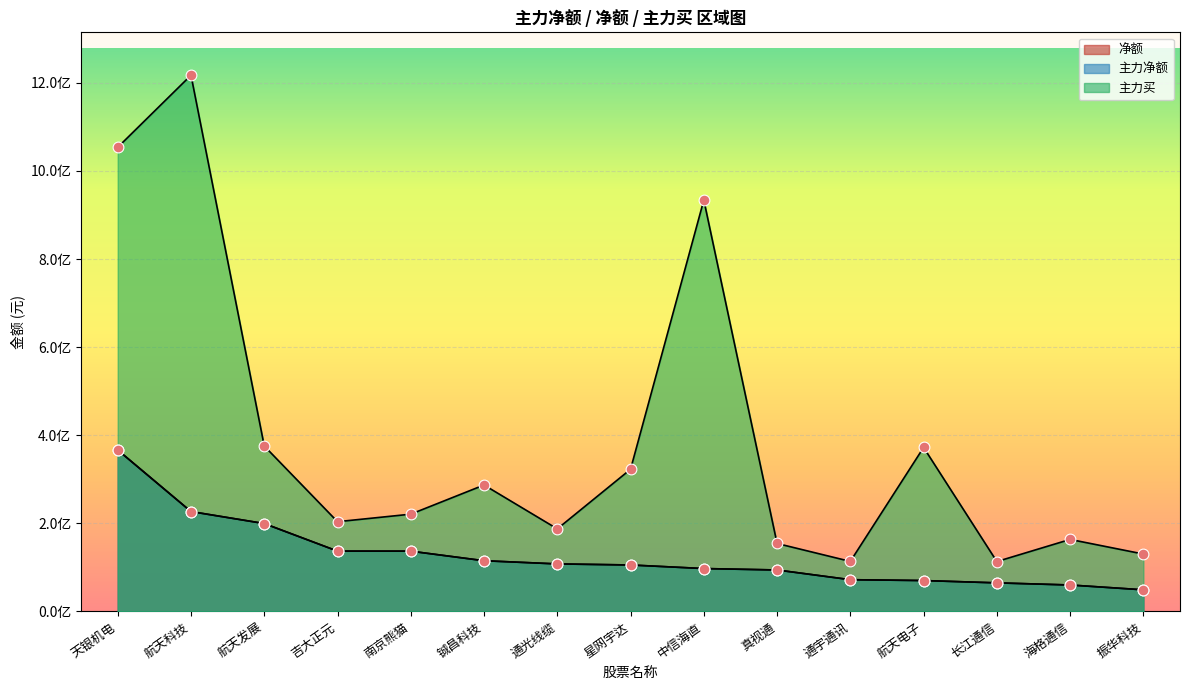

Which series reaches the maximum Y coordinate?

主力买